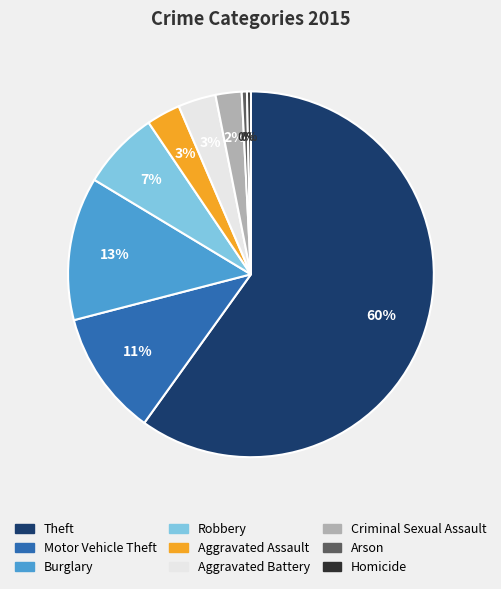

True or false: Aggravated Battery accounts for 3% of the total.

True